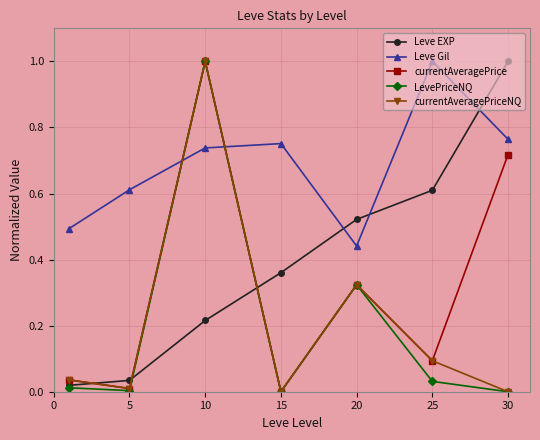

True or false: currentAveragePrice has more than 0 points higher than both neighbors.

True